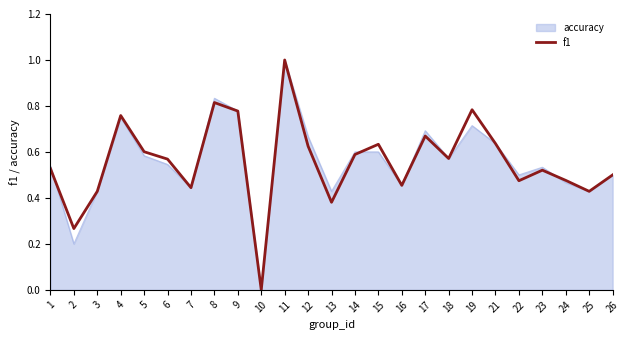

At which category is the sum across all series the highest?

11